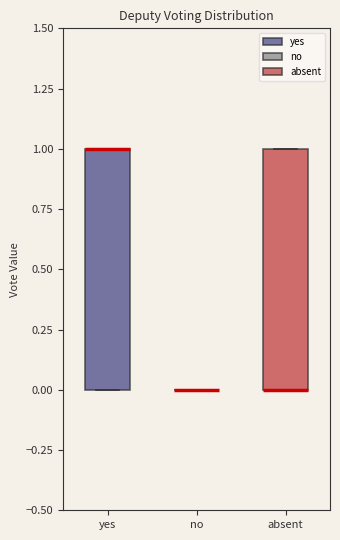

Reading left to right, transcribe this box plot: for each box, give where its median line is, the range the box spans, and where its two whiskers end, as read against the y-axis. The values are not printed on the chart, so give them approximately, as read against the axis.

yes: median 1 (drawn on the box's upper edge), box 0 to 1, whiskers 0 to 1
no: box collapsed to a line at 0, whiskers 0 to 0
absent: median 0 (drawn on the box's lower edge), box 0 to 1, whiskers 0 to 1